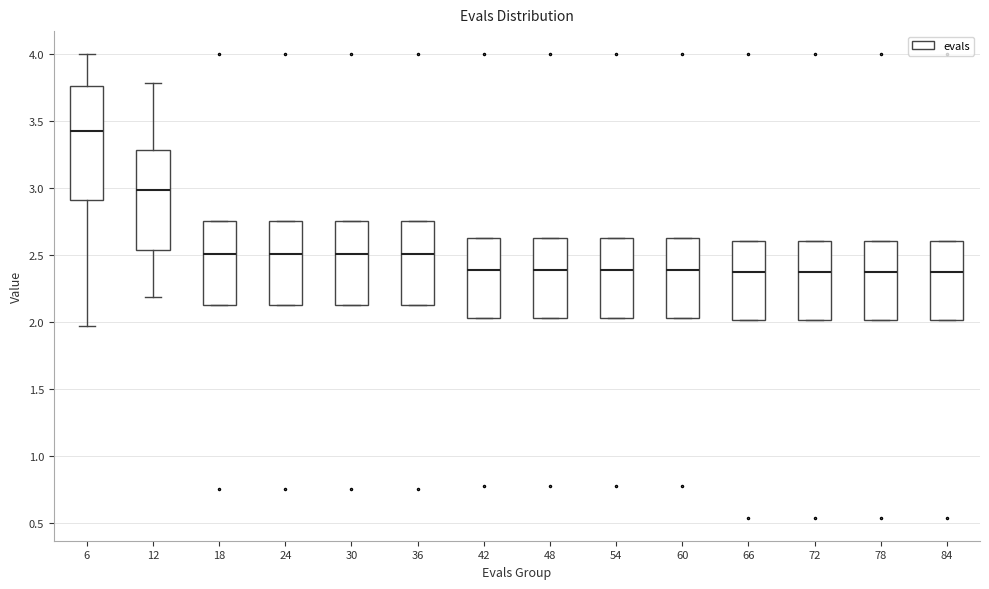

Which box's median line is the highest?

6